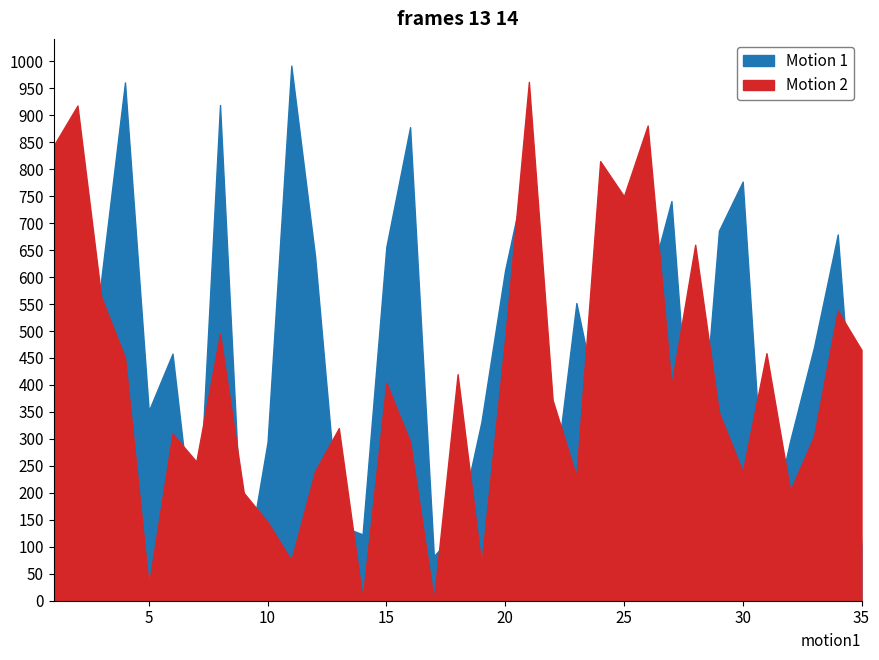

Which label corresponds to the smallest value in the chart?

17